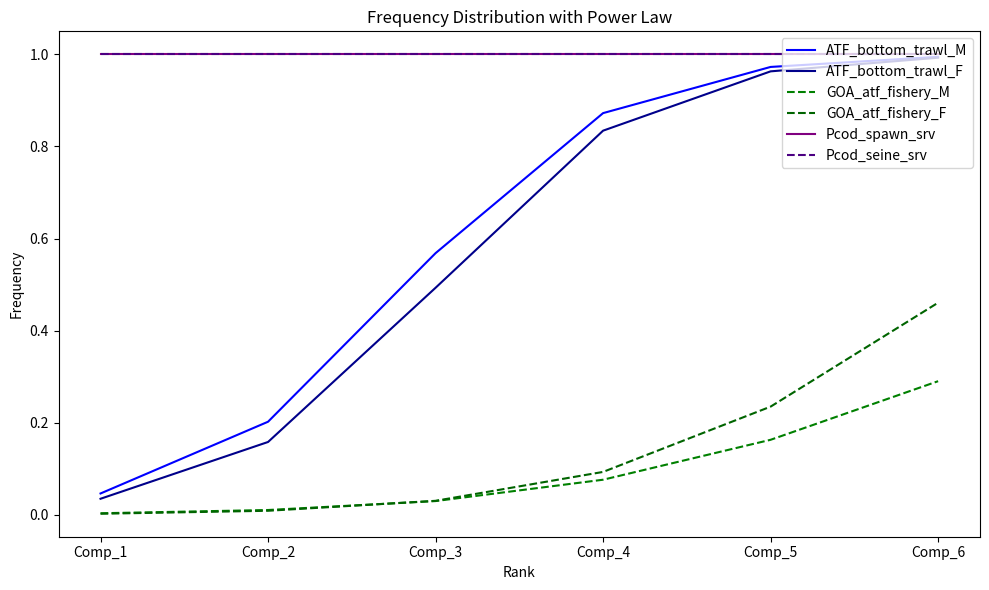

Does the chart have visible grid lines?

No